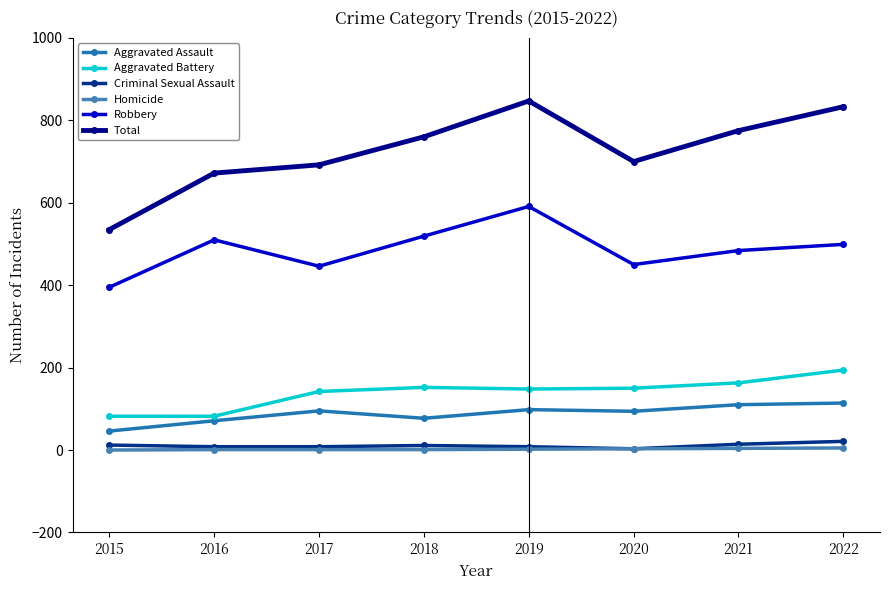

Between 2015 and 2017, which series saw the biggest shift?

Total